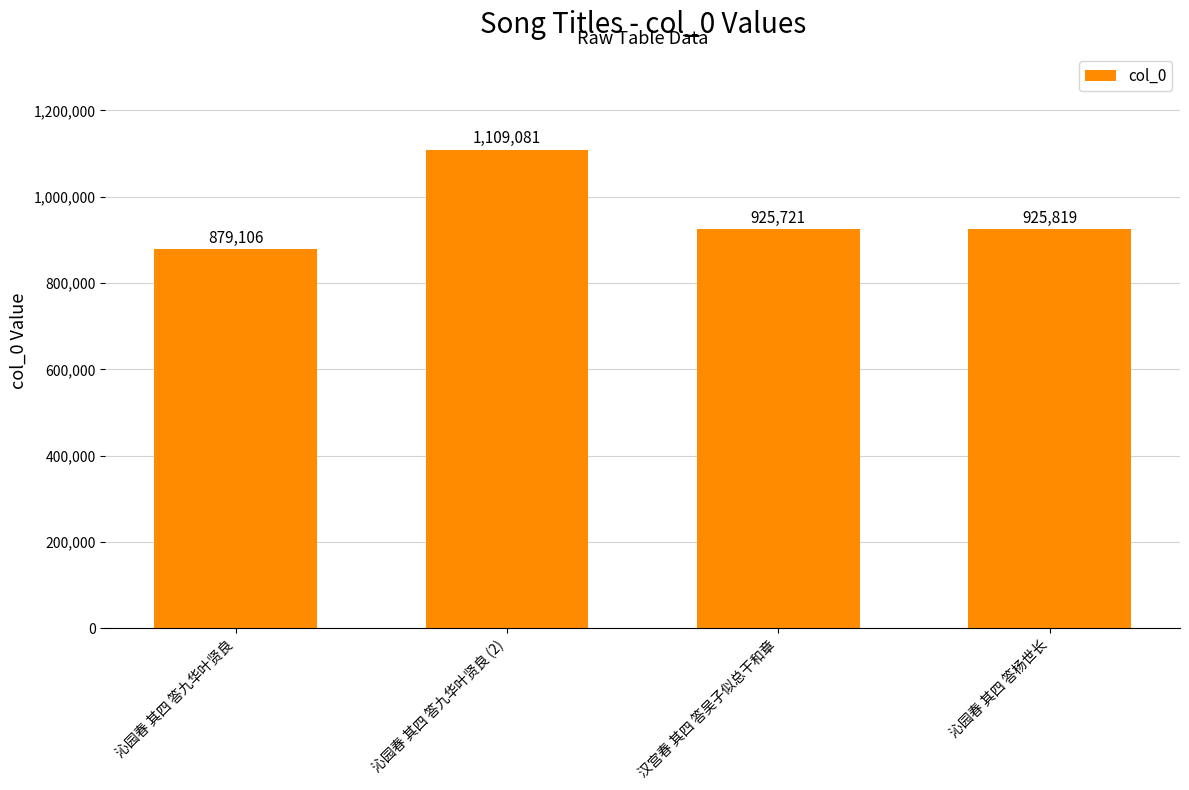

How many data points does each series have?

4